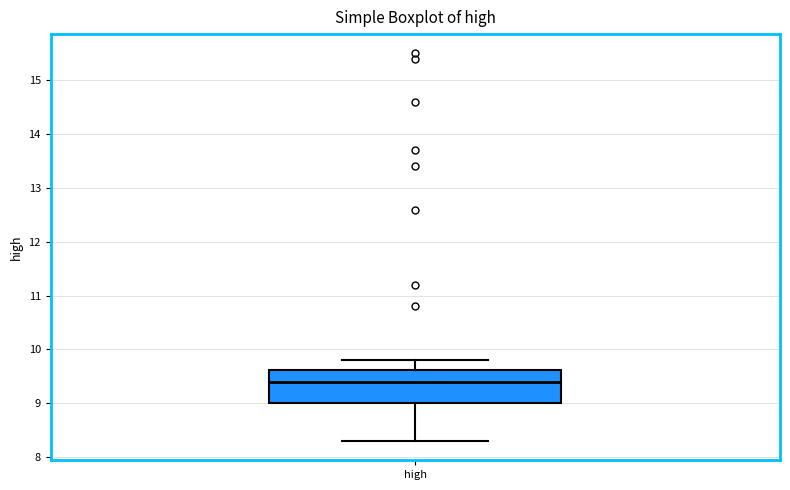

Transcribe this box plot: give where the median line is, the range the box spans, and where the two whiskers end, as read against the y-axis. The values are not printed on the chart, so give them approximately, as read against the axis.

median 9.4, box 9.0 to 9.6, whiskers 8.3 to 9.8